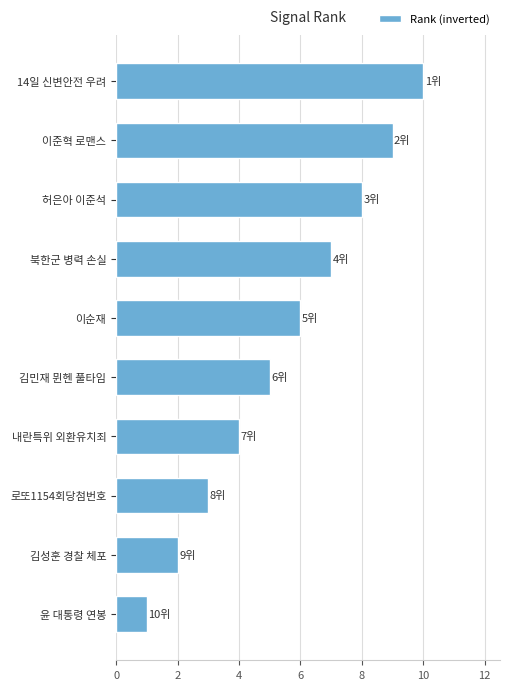

Does the chart contain stacked bars?

No